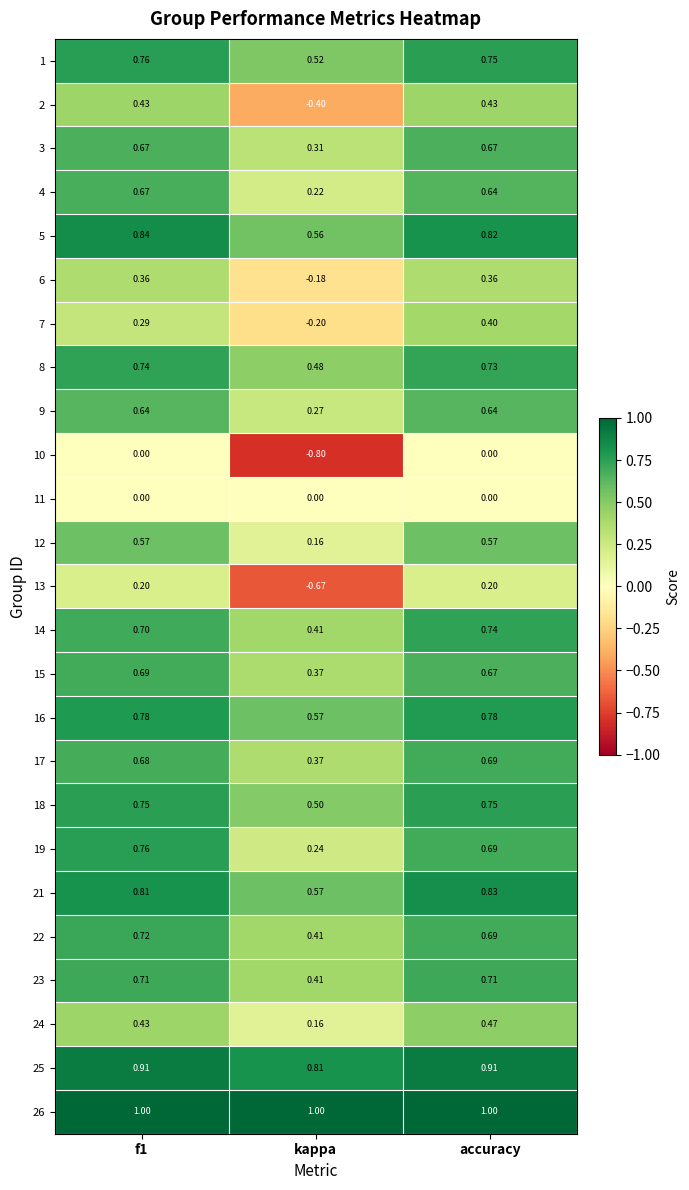

Which category has the lowest value across all series?

kappa